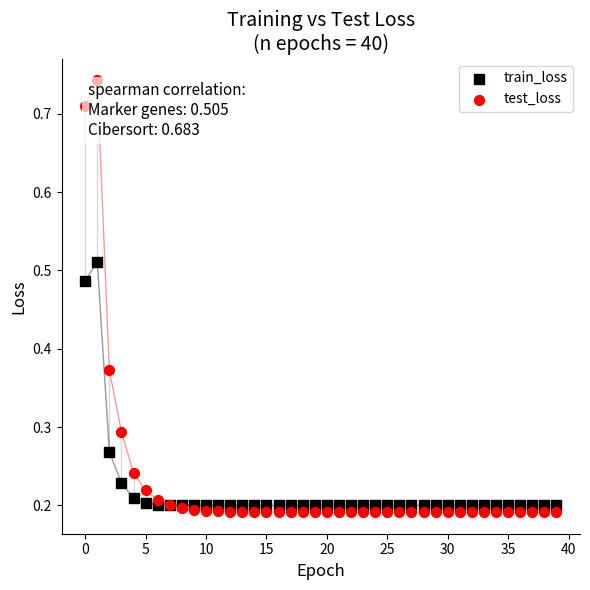

Which series has the largest Y range (max minus min)?

test_loss